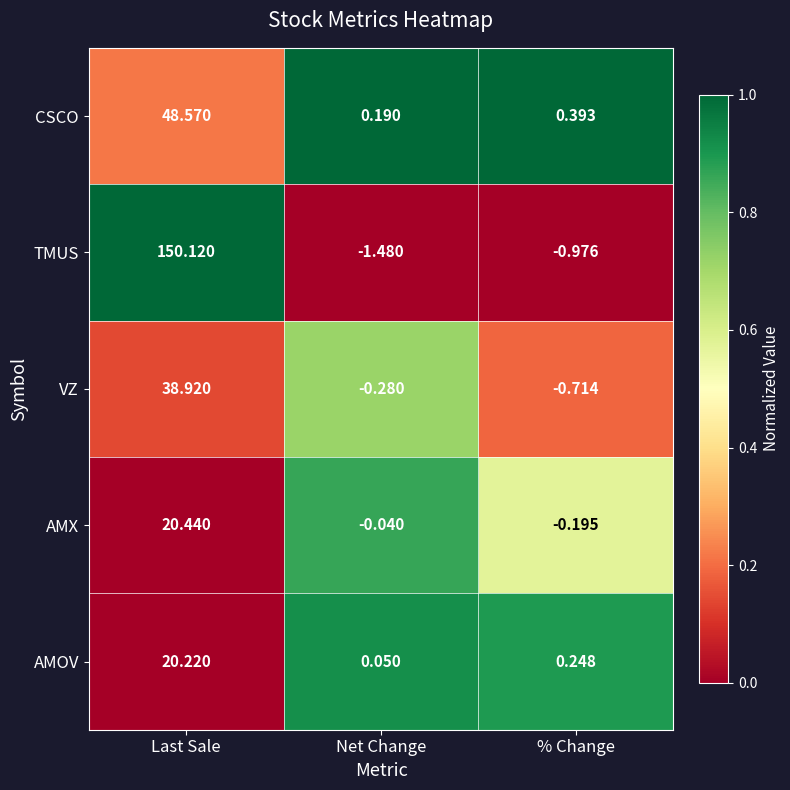

Which series has the largest total across all categories?

TMUS